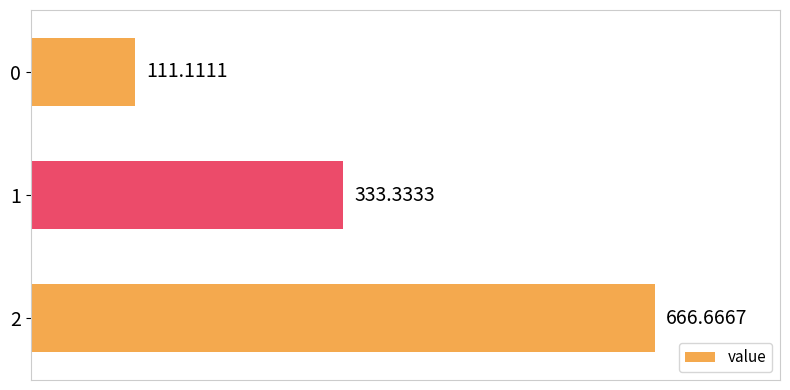

What is the ratio of the value at 1 to the value at 2?

0.5